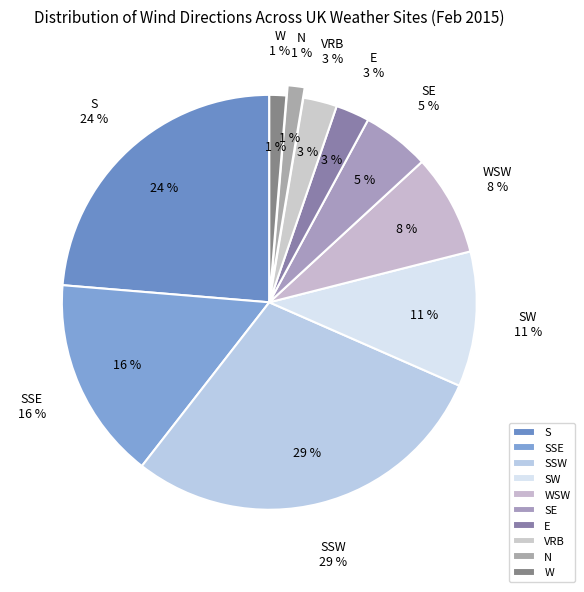

Rank the categories by value from highest to lowest.

SSW, S, SSE, SW, WSW, SE, E, VRB, N, W